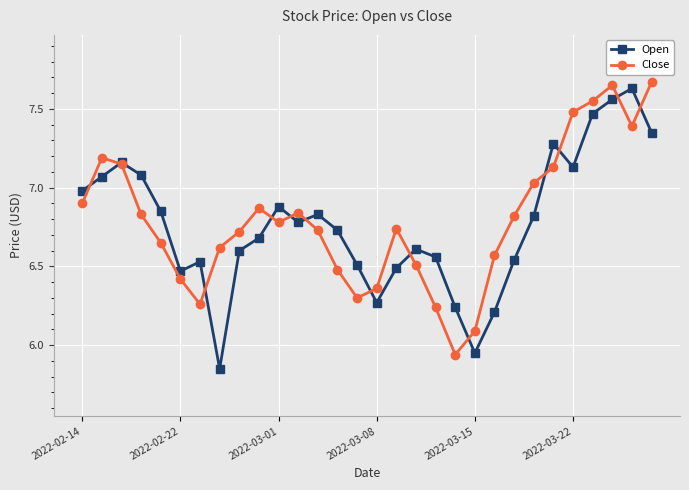

How many interior local peaks does the Open series have?

7